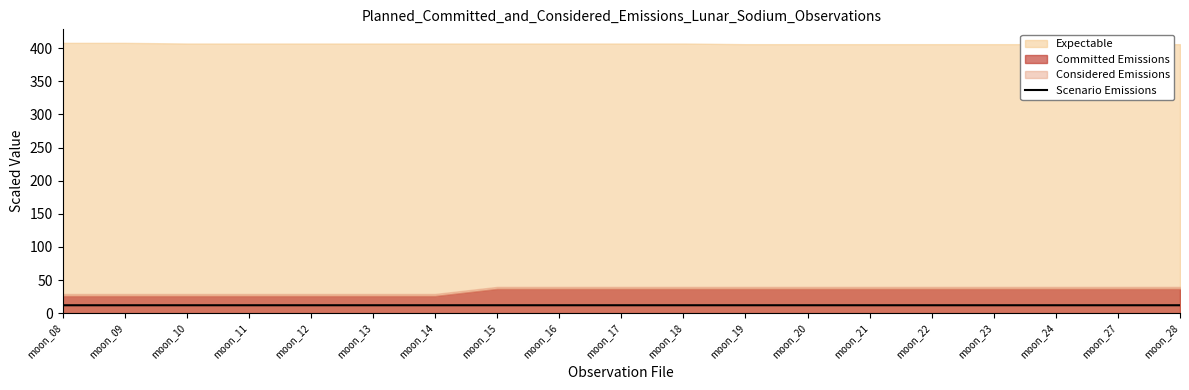

List the labels in order of value, largest first.

moon_18, moon_17, moon_19, moon_20, moon_21, moon_22, moon_23, moon_16, moon_24, moon_15, moon_14, moon_13, moon_27, moon_12, moon_28, moon_11, moon_10, moon_09, moon_08